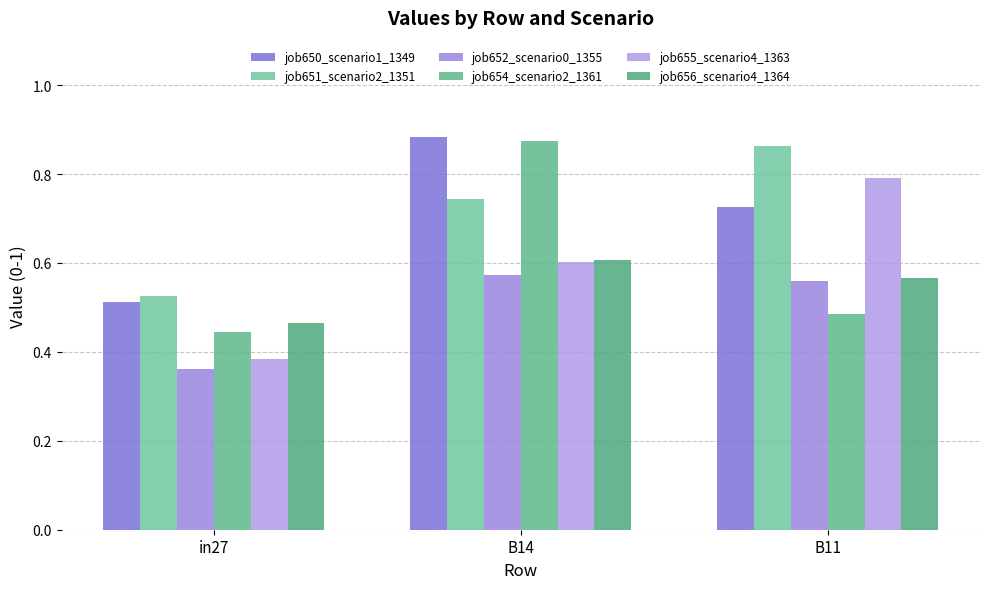

What is the value of the job656_scenario4_1364 bar at the 1st from the left?

0.5